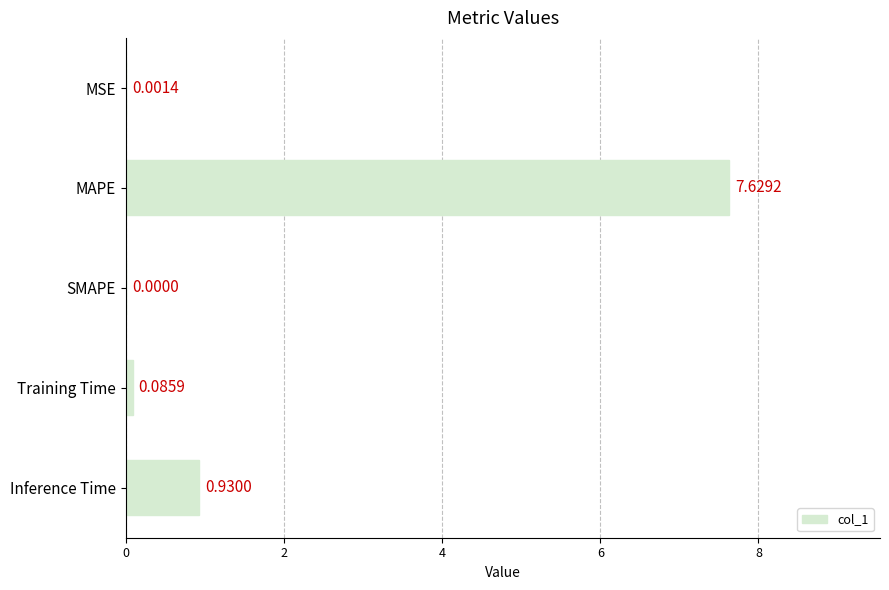

At which label is the value closest to 3?

Inference Time